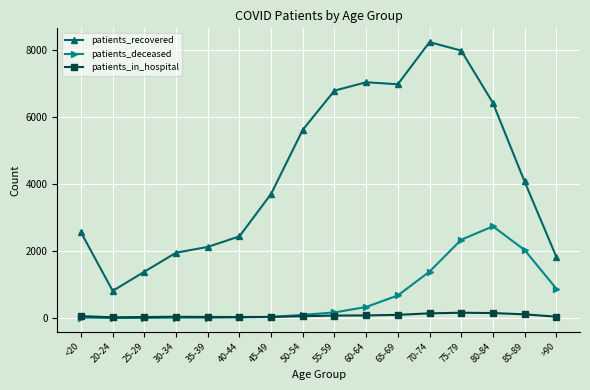

Which series has the widest spread of values?

patients_recovered